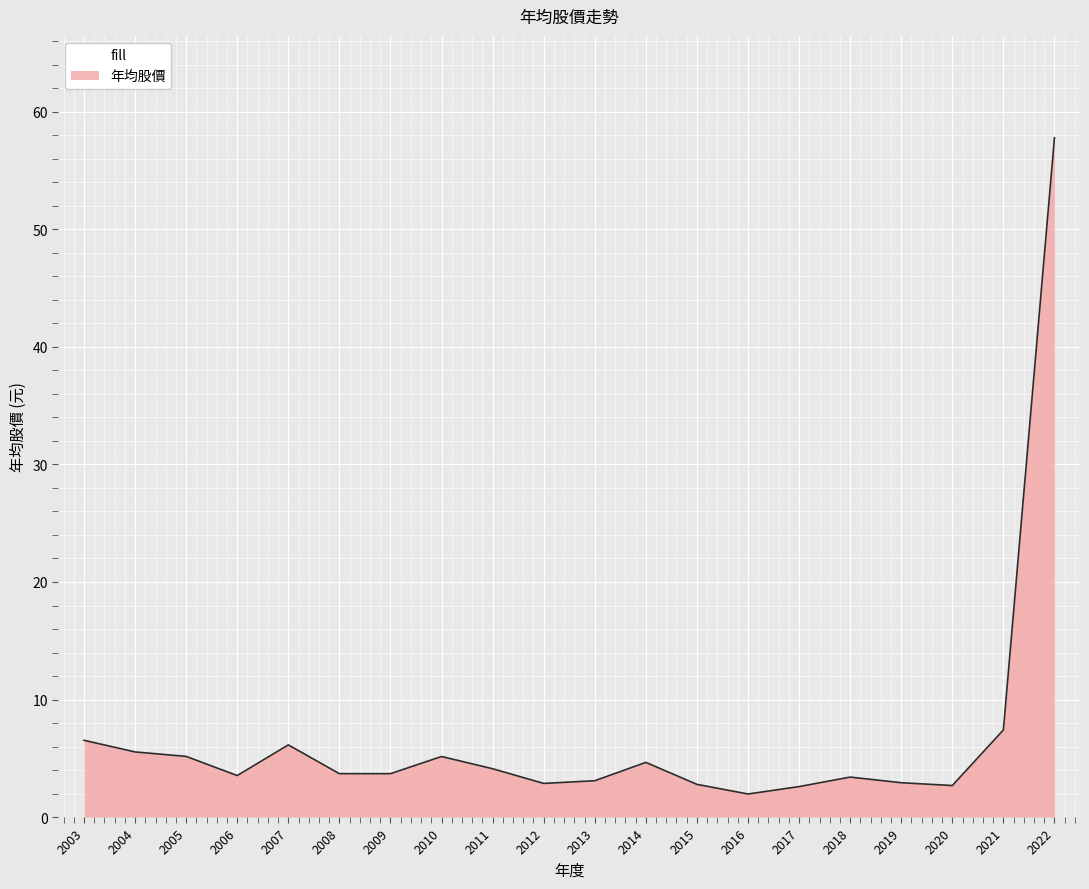

Which category has the highest value across all series?

2022